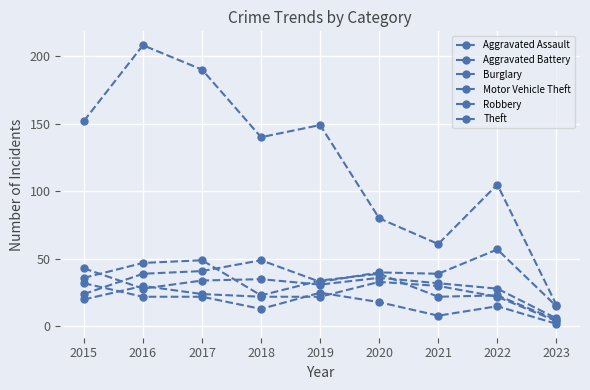

What is the minimum value for Motor Vehicle Theft?

15